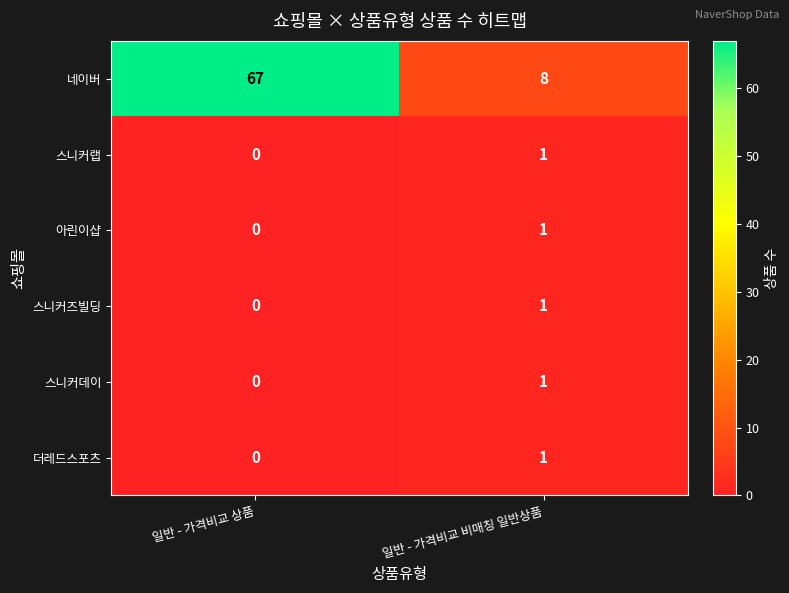

How many series are shown in this chart?

6